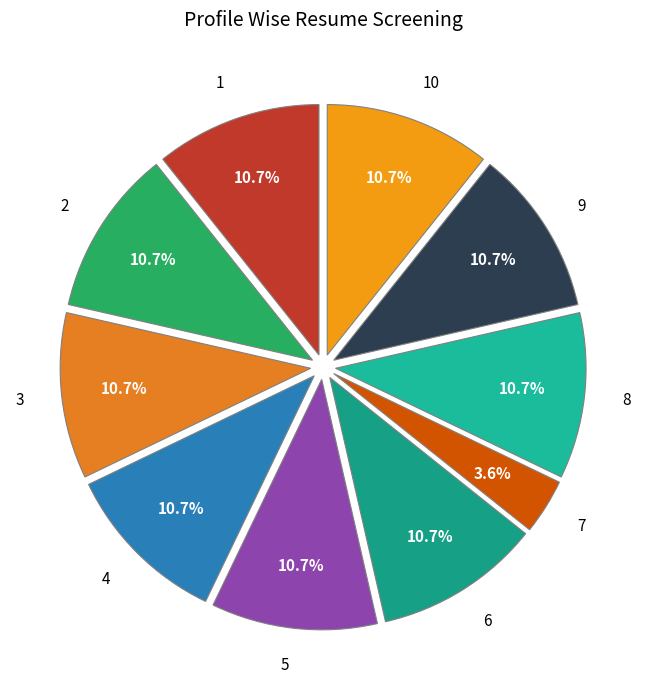

Is it true that 5 is 2% of the pie?

False